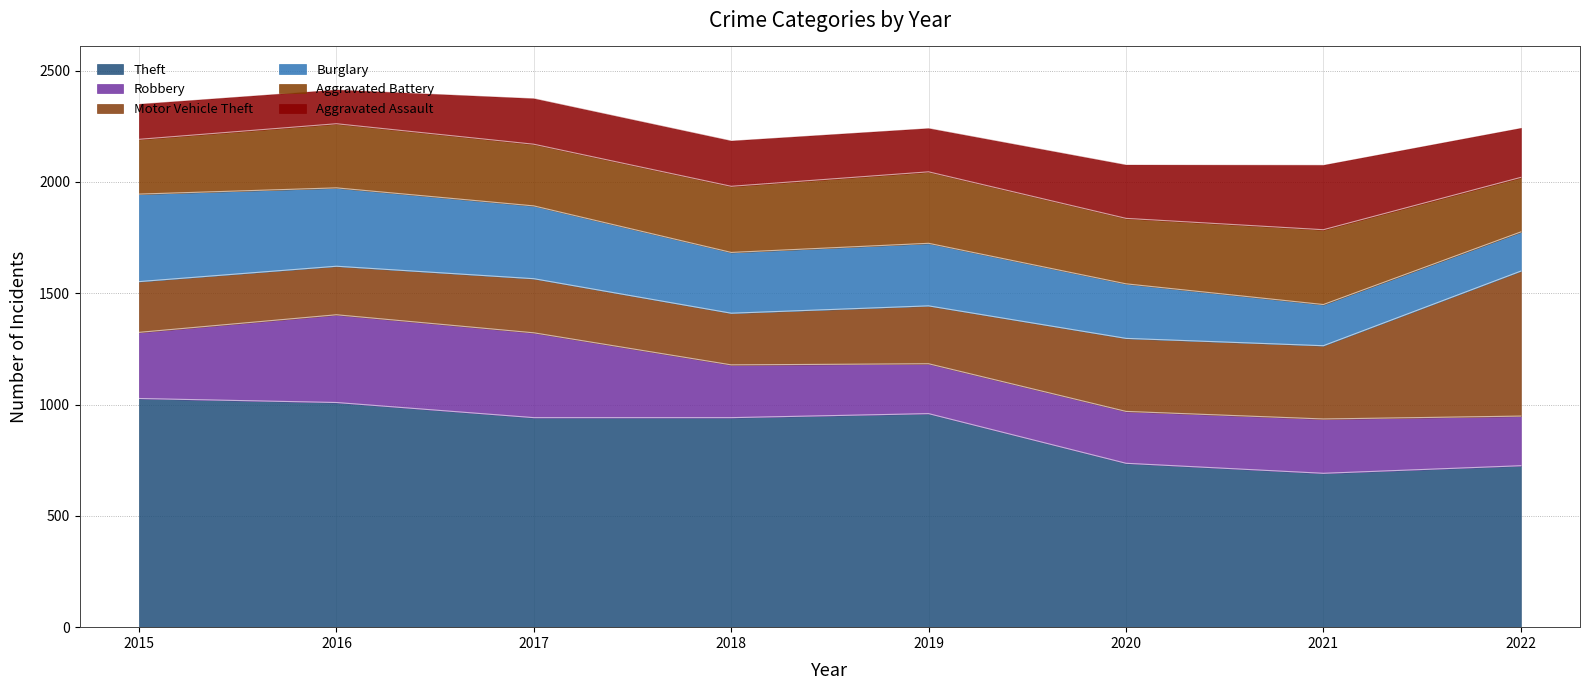

Between 2021 and 2017, which is larger?

2017